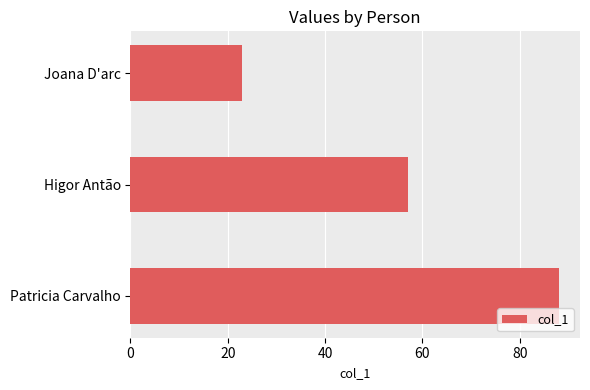

Are the bars grouped side by side (vs. stacked)?

No